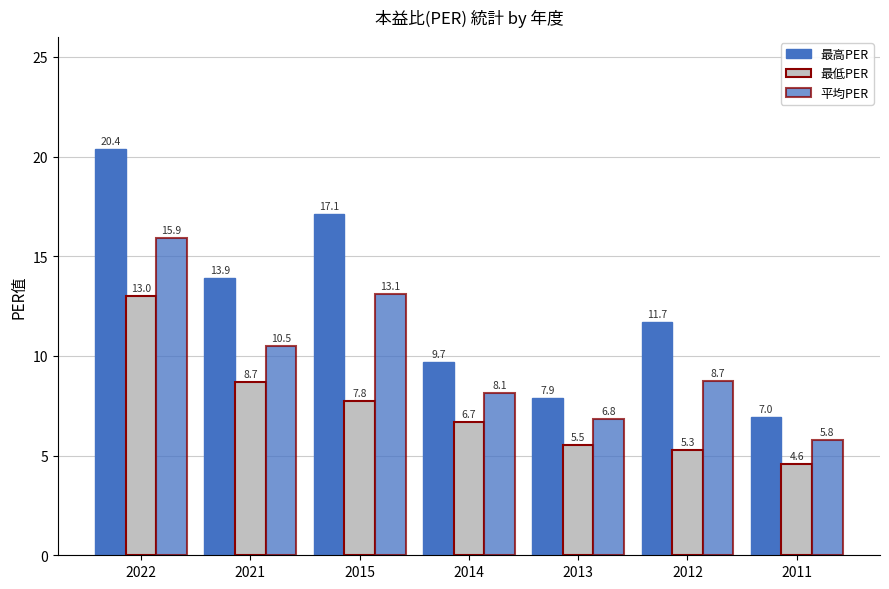

How many values in the 最高PER series exceed 11?

4